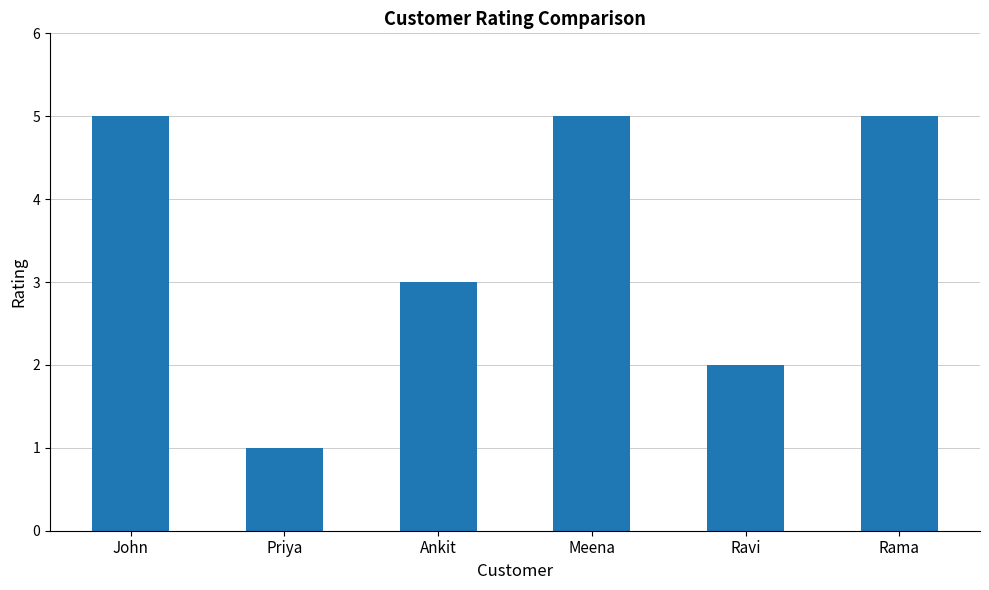

What is the smallest value displayed?

1